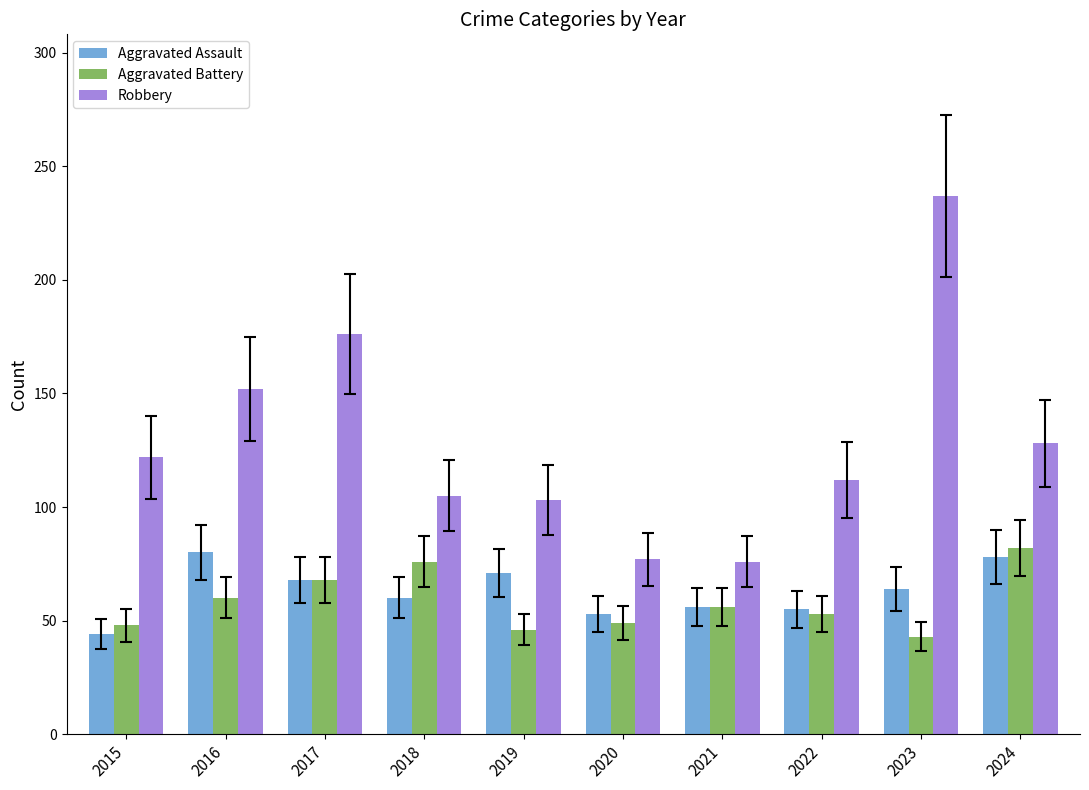

What is the difference between the highest and lowest values at 2019?

57